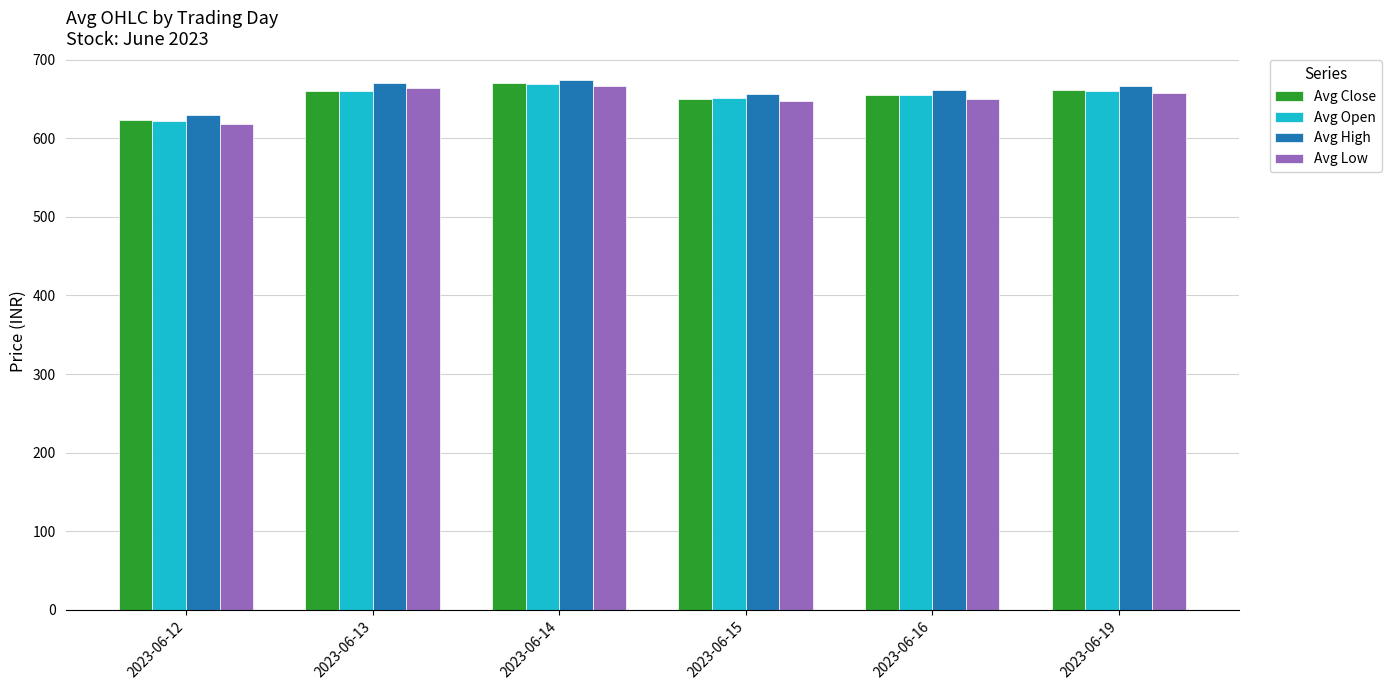

Which series has the largest total across all categories?

Avg High